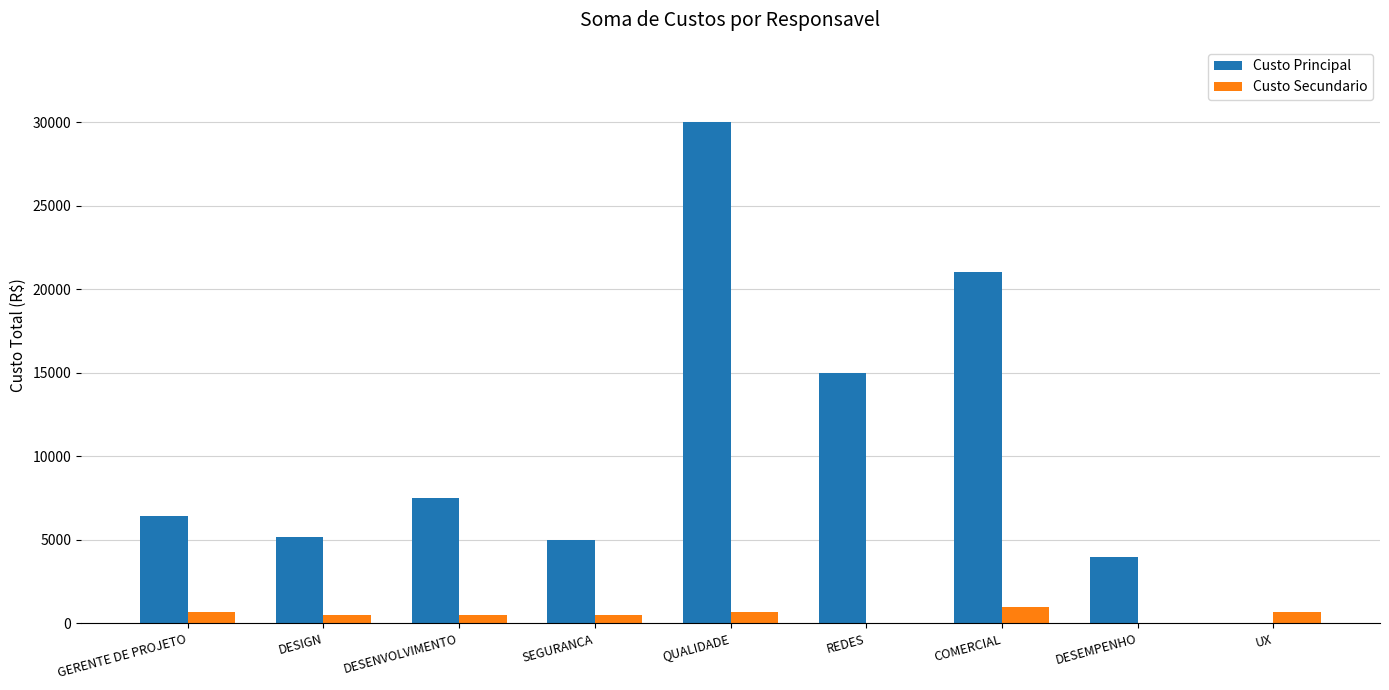

Between DESENVOLVIMENTO and COMERCIAL, which series saw the biggest shift?

Custo Principal